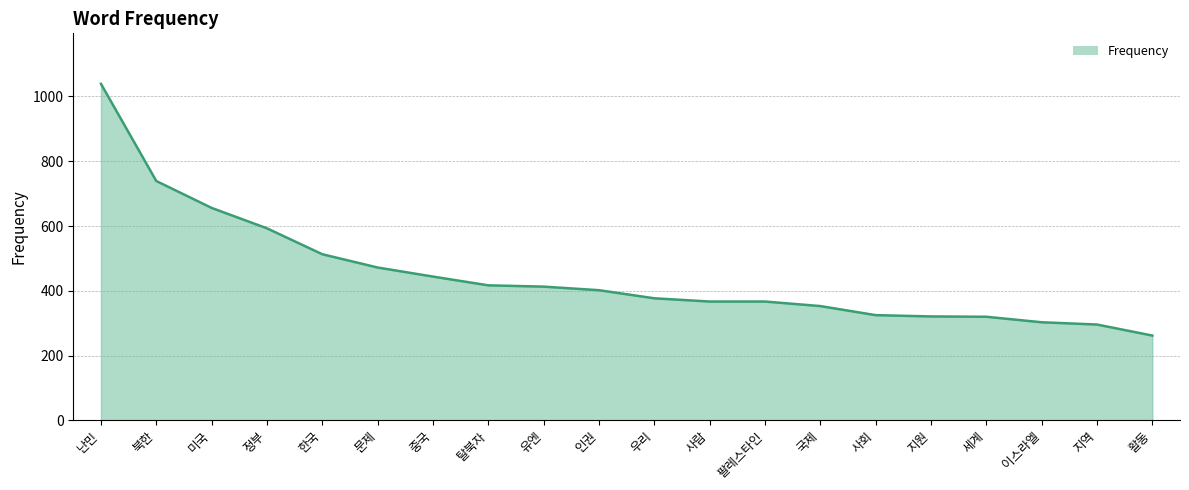

Approximately how many times larger is the value at 팔레스타인 compared to 문제?

0.8